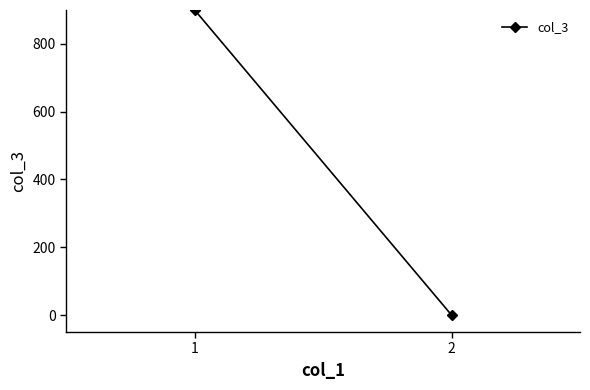

What is the change in value from 1 to 2?

-900